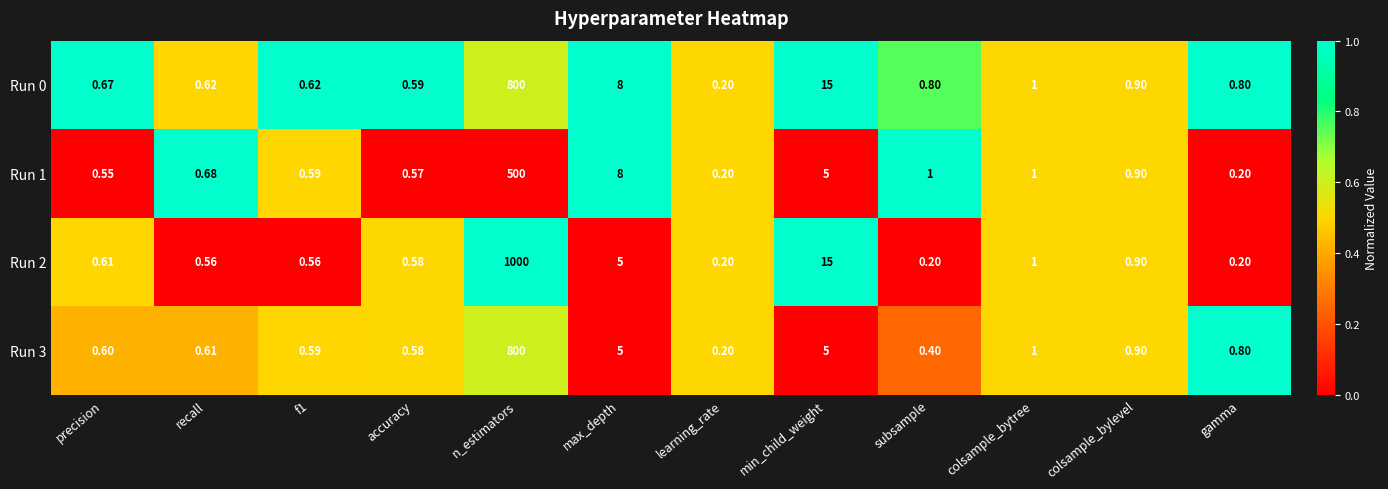

At which category is the sum across all series the highest?

n_estimators